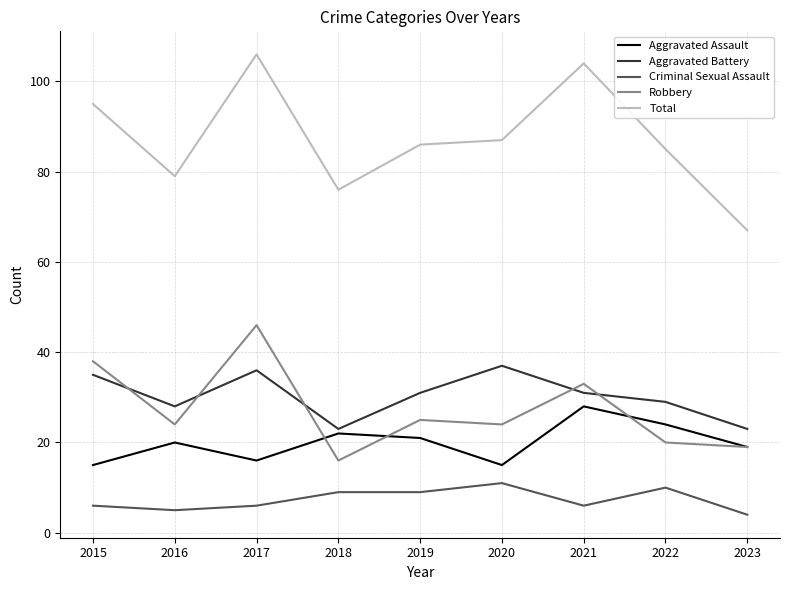

At which category is the sum across all series the highest?

2017